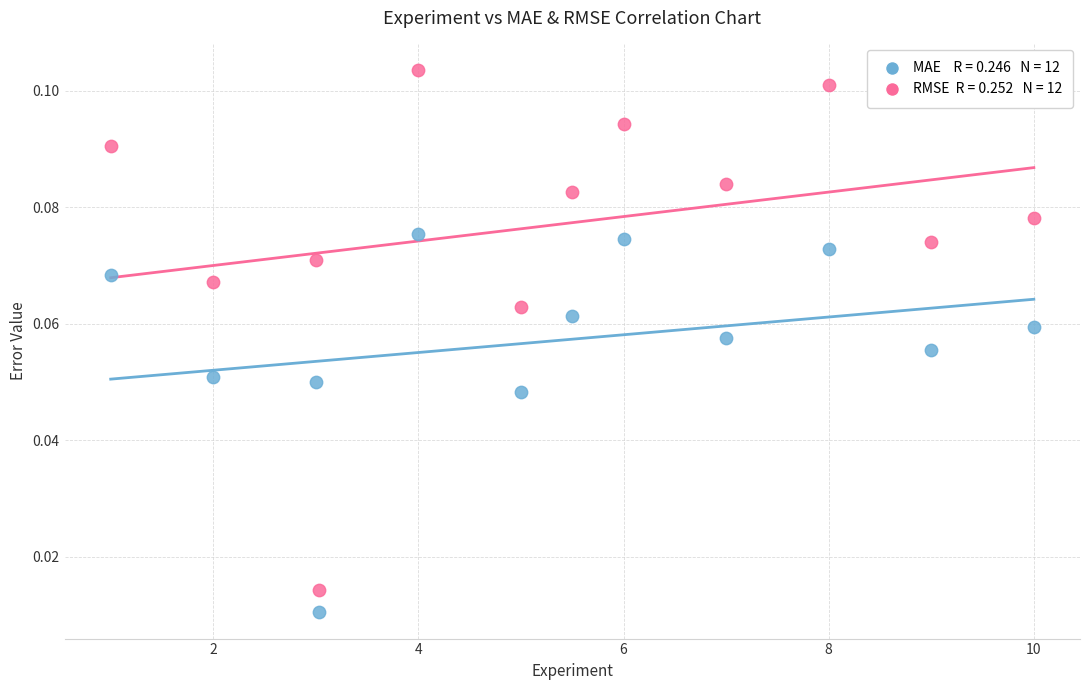

Across all data points, what is the range of X values (max minus min)?

9.0